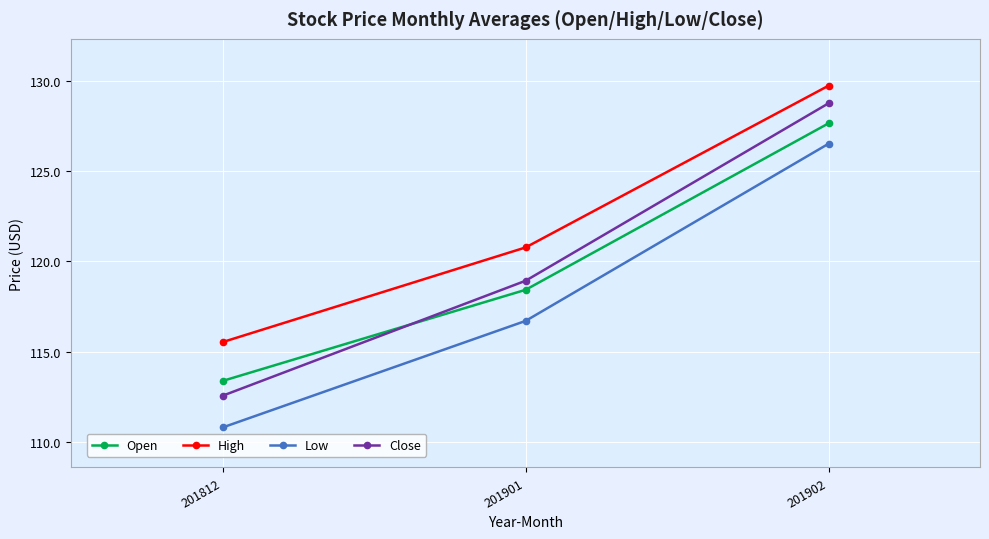

Reading right to left, transcribe all the data shown in this chart.

Open: 201902=127.6	201901=118.4	201812=113.4
High: 201902=129.7	201901=120.8	201812=115.5
Low: 201902=126.5	201901=116.7	201812=110.8
Close: 201902=128.8	201901=118.9	201812=112.6